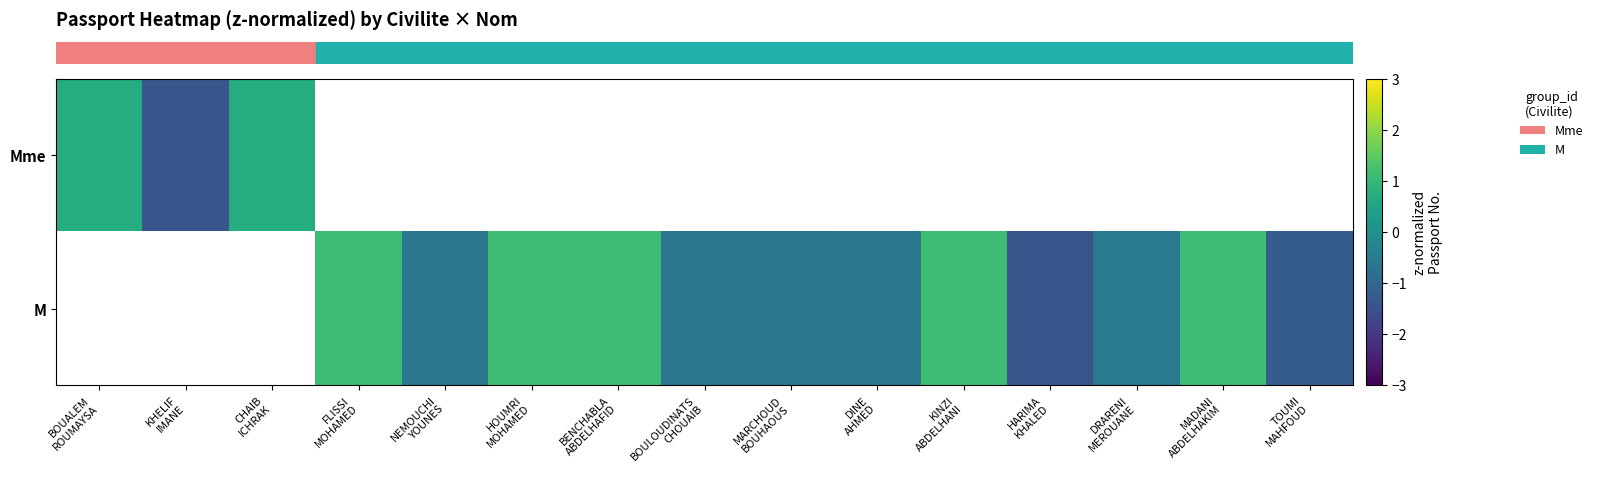

The row_0 series shows 0.2 at CHAIB
ICHRAK. True or false?

False